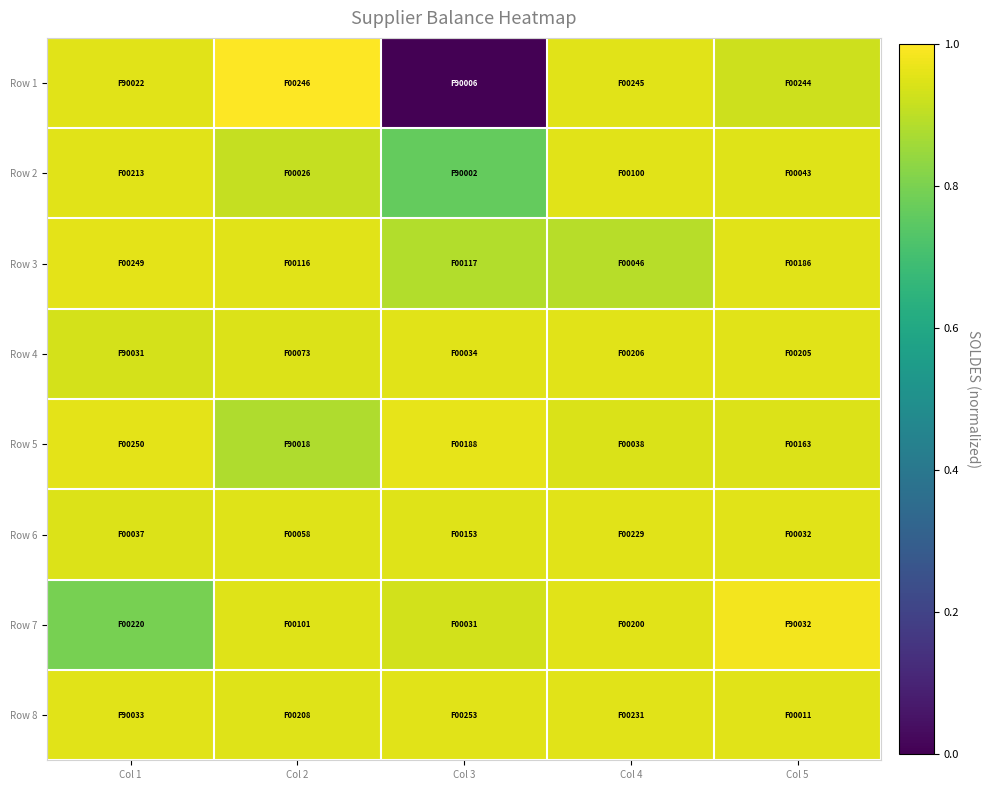

Rank the series by their maximum value, from lowest to highest.

Row 4, Row 6, Row 2, Row 8, Row 3, Row 5, Row 7, Row 1